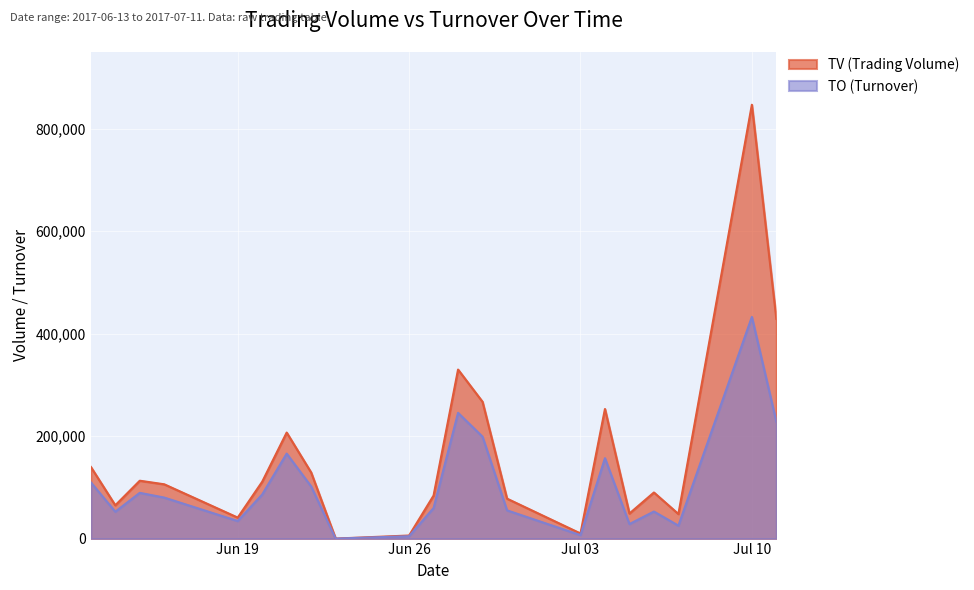

Which category has the lowest value in the TV series?

2017-06-23